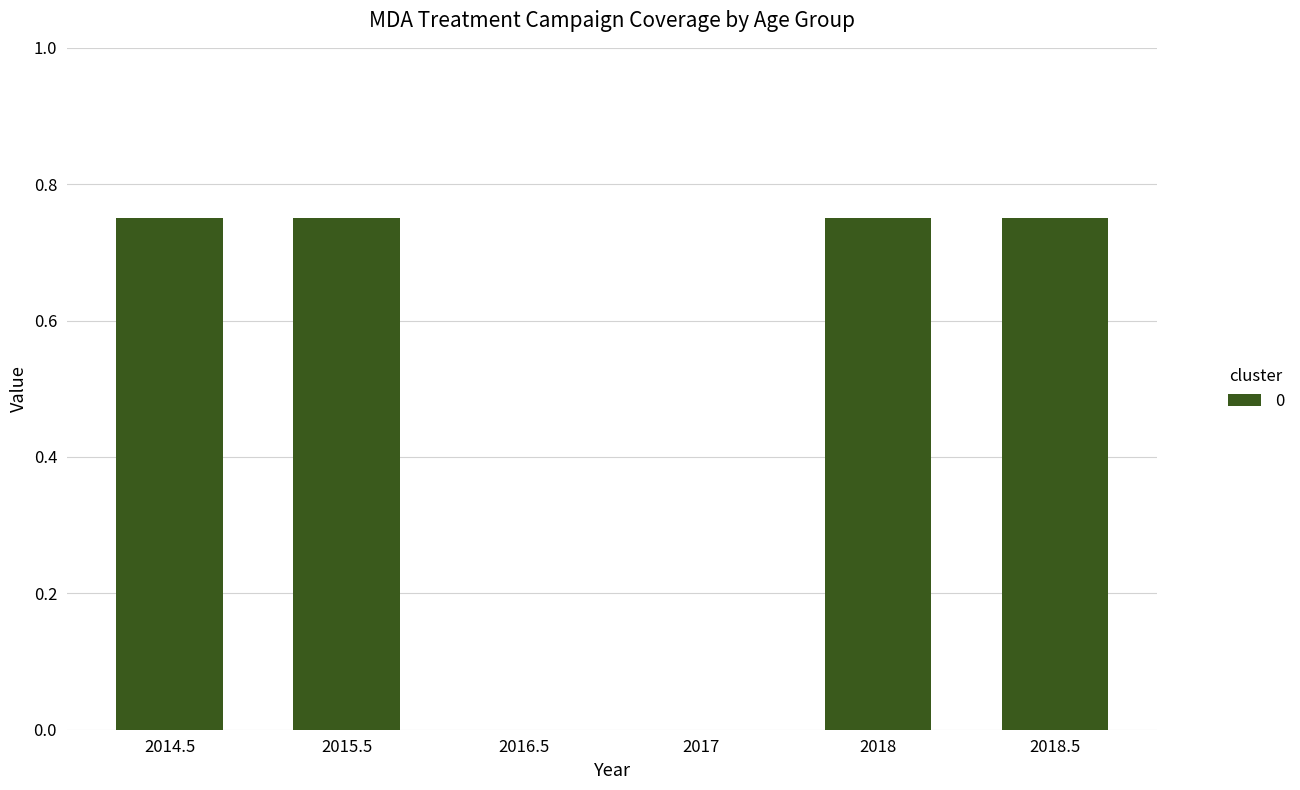

Is it true that the value at 2016.5 is 0.5?

False